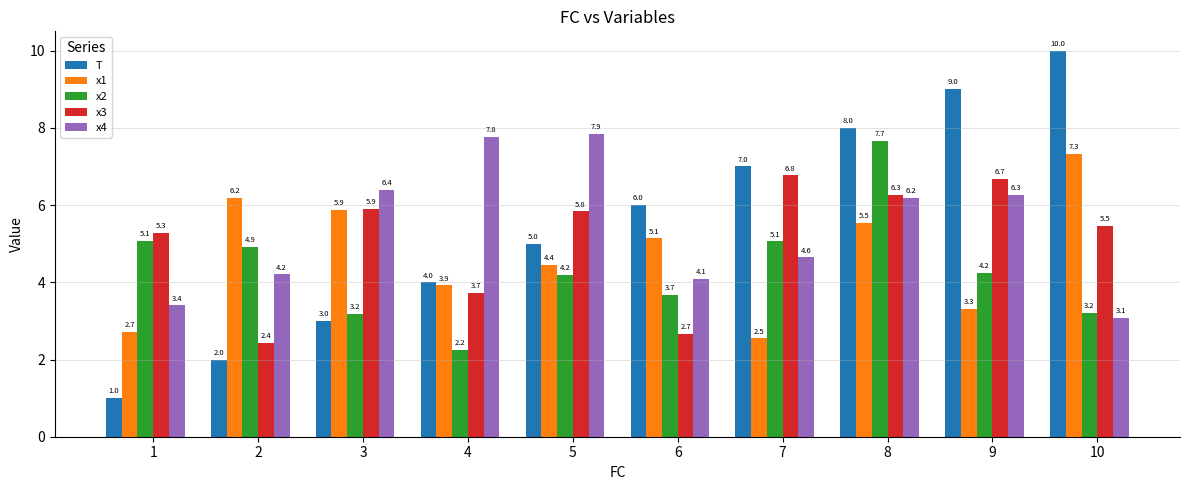

List the series in order of their peak value, highest first.

T, x4, x2, x1, x3